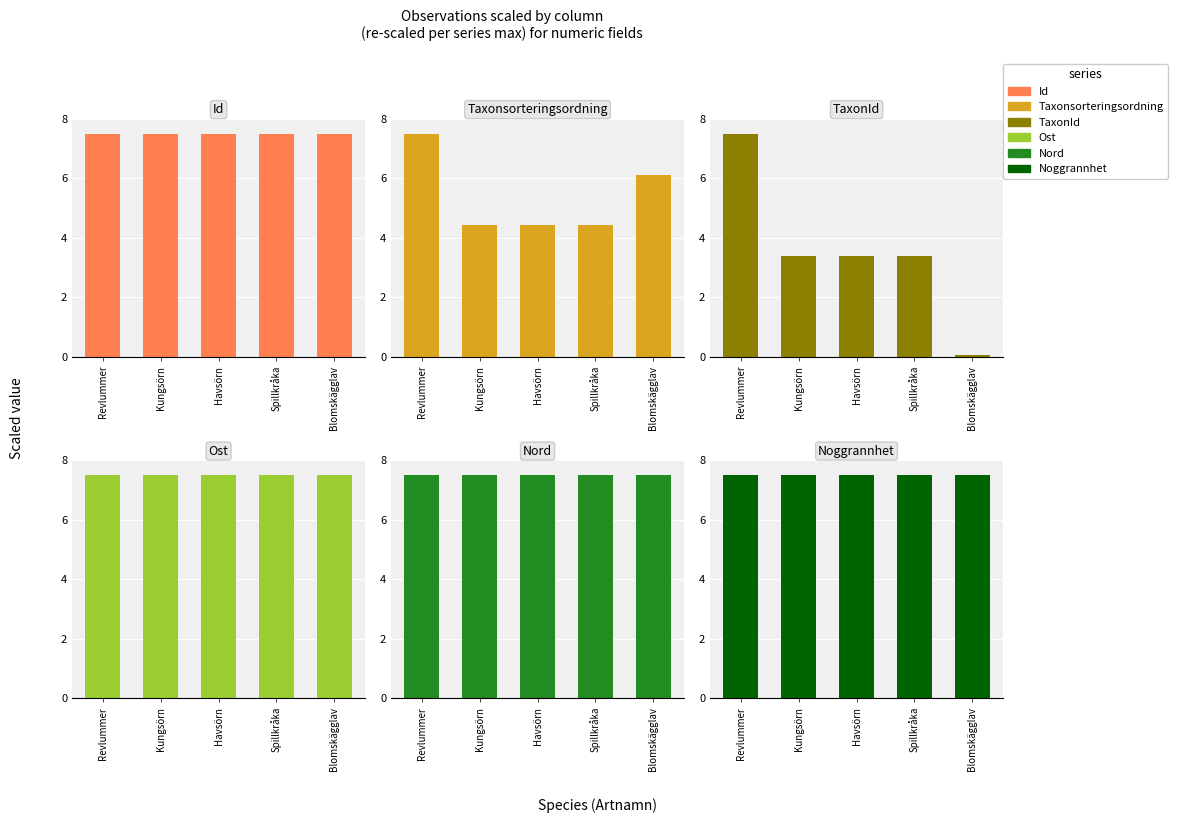

Which has a higher value, Spillkråka or Kungsörn?

Kungsörn